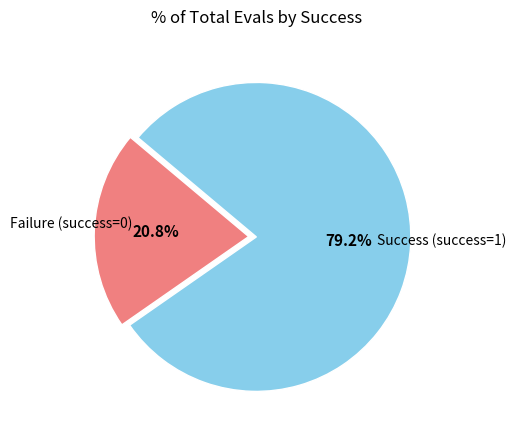

What percentage is NOT represented by Failure (success=0)?

79.2%